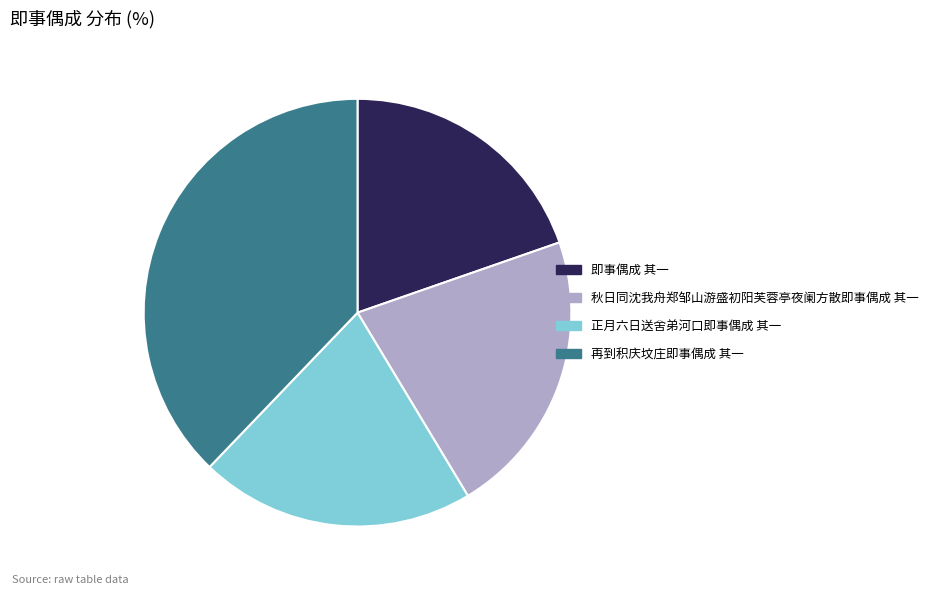

True or false: 即事偶成 其一 accounts for 20% of the total.

True